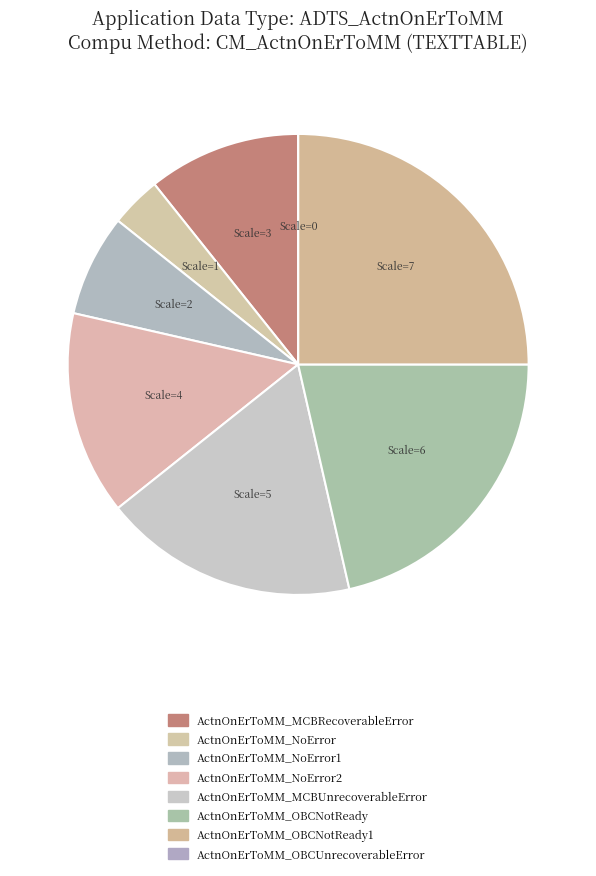

How many slices are in this pie chart?

8